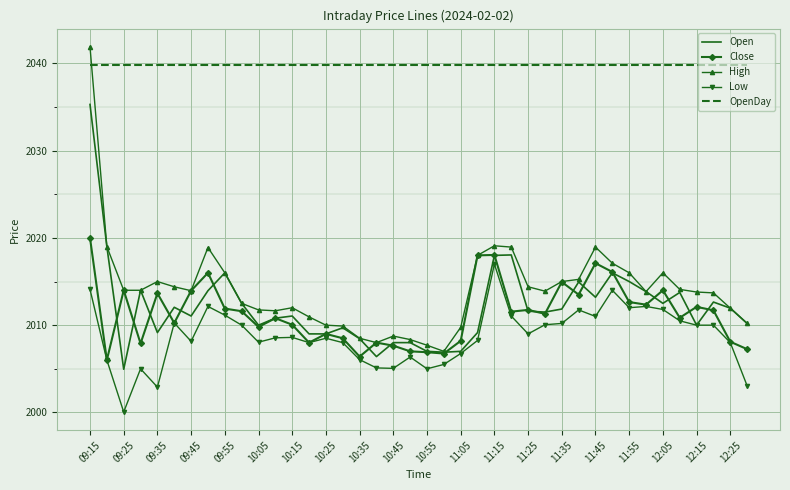

Which series has the largest total across all categories?

OpenDay